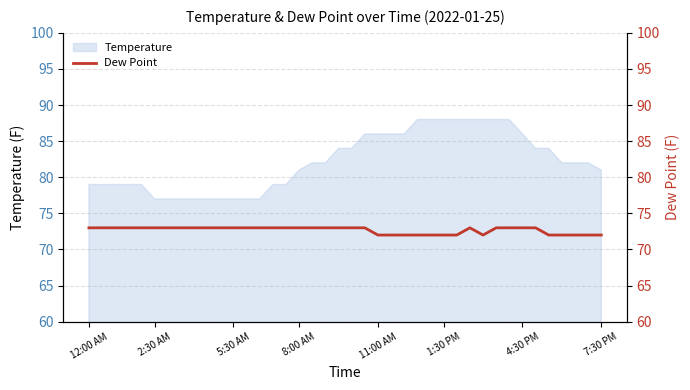

What is the minimum value for Temperature?

77